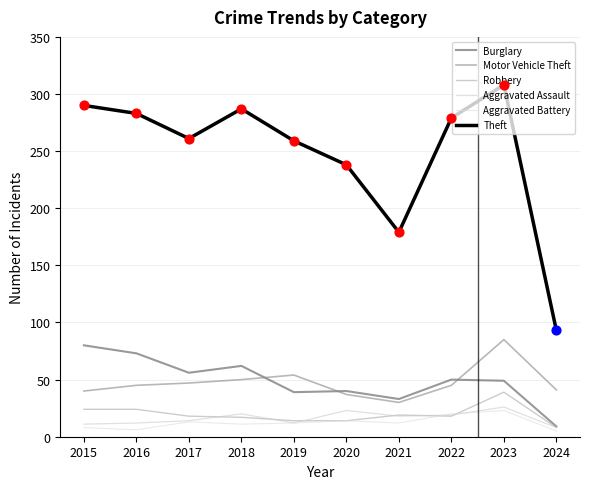

What are all the series names shown in the legend?

Burglary, Motor Vehicle Theft, Robbery, Aggravated Assault, Aggravated Battery, Theft